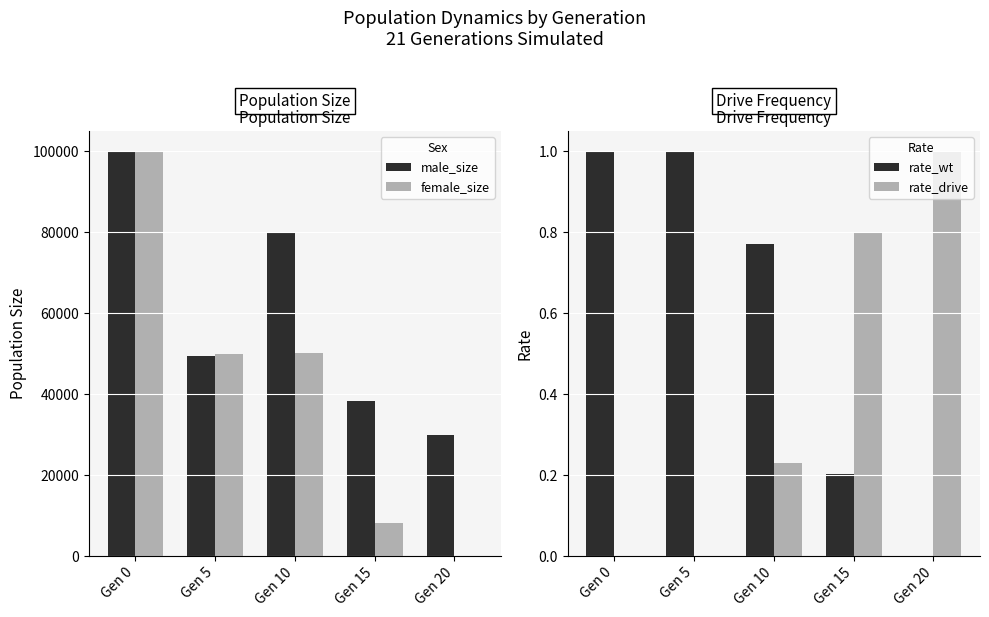

Count the number of categories in the chart.

5